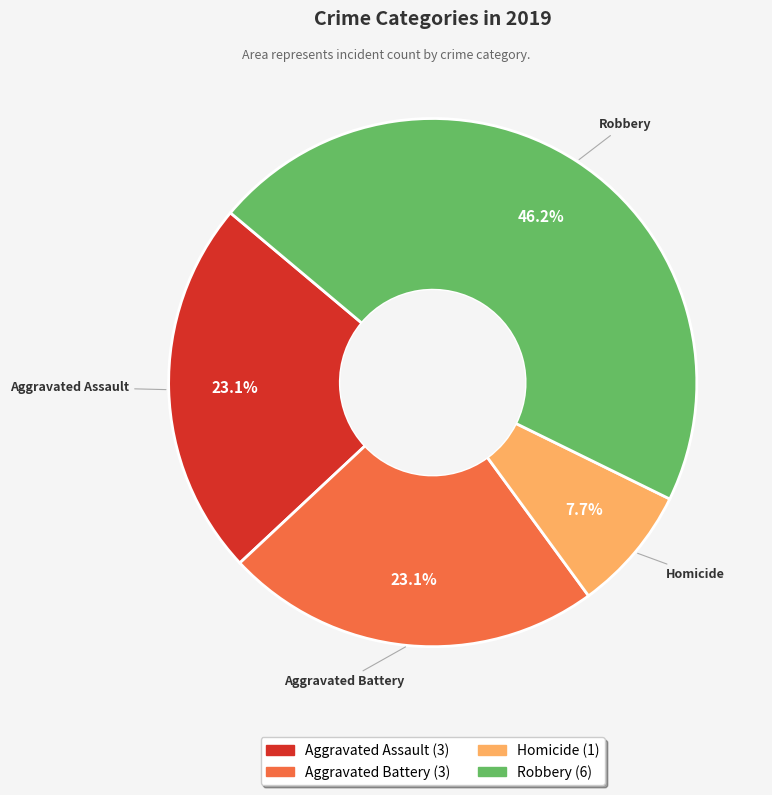

Is there any slice that represents more than half of the pie?

No